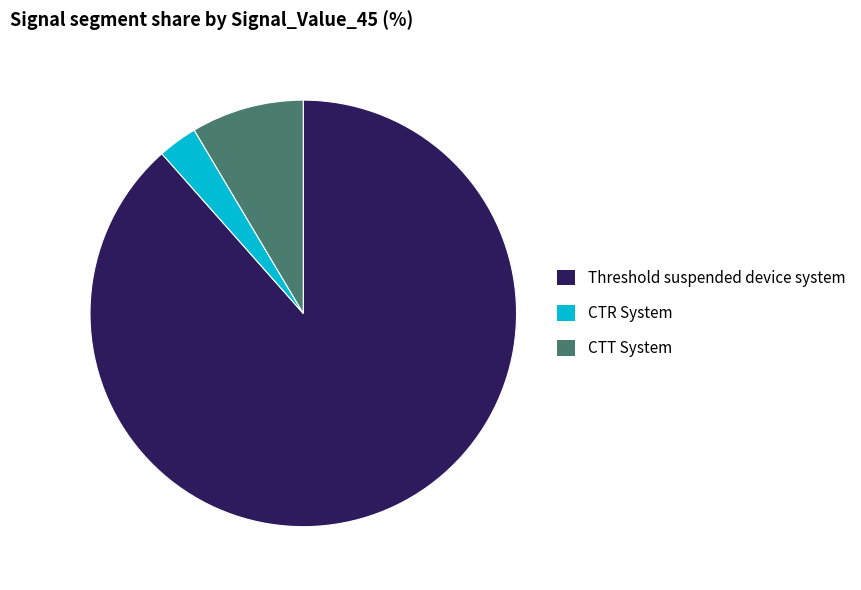

Is the sum of CTT System and CTR System greater than half?

No